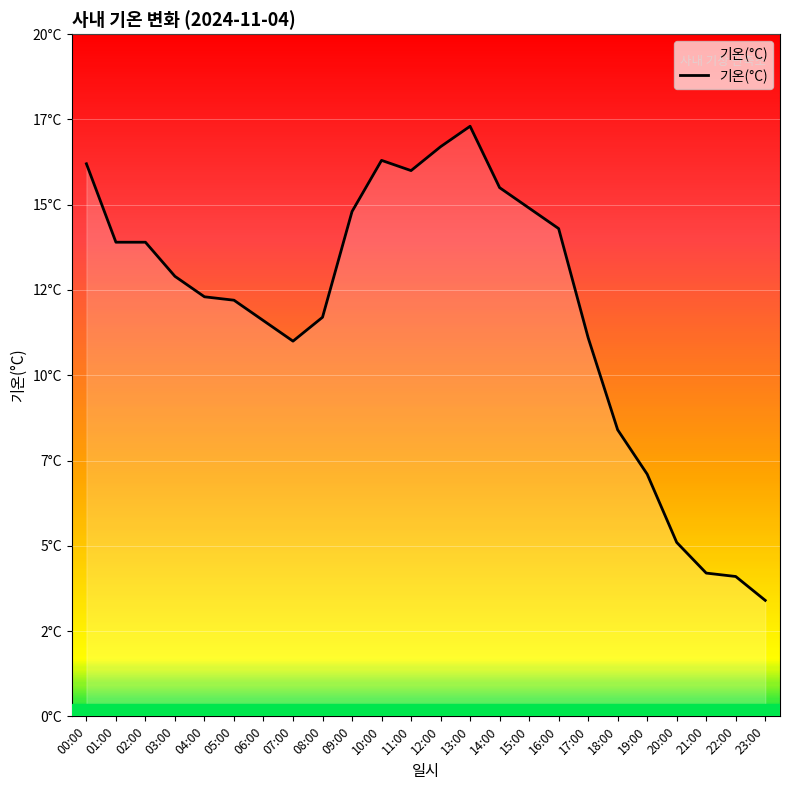

At which label does the data first exceed 12?

00:00